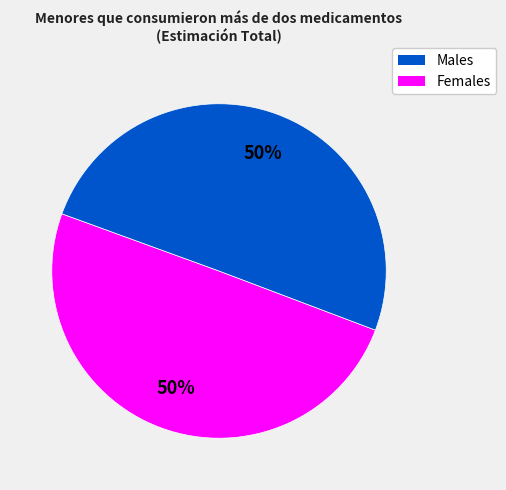

To the nearest percent, what is the average slice percentage?

50%